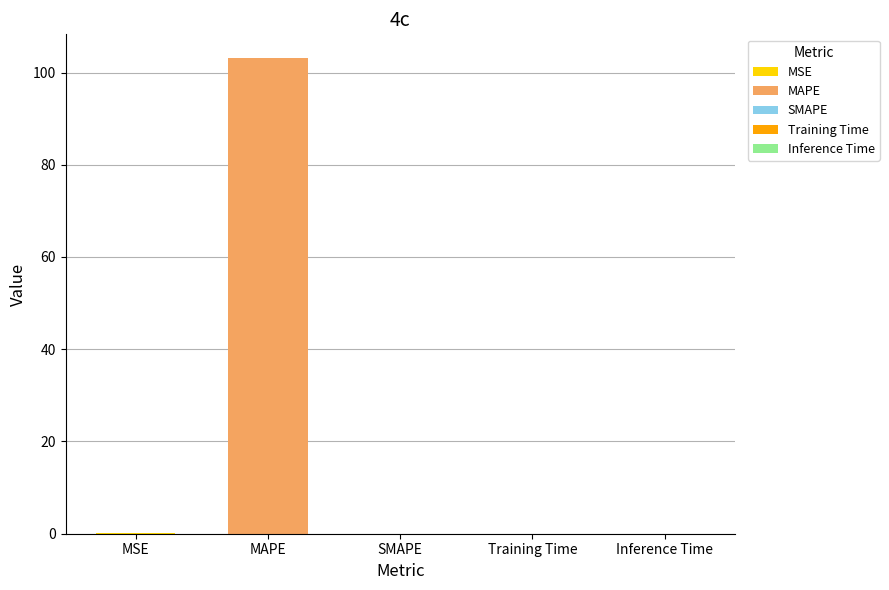

What is the sum of the values at MAPE and SMAPE?

103.1